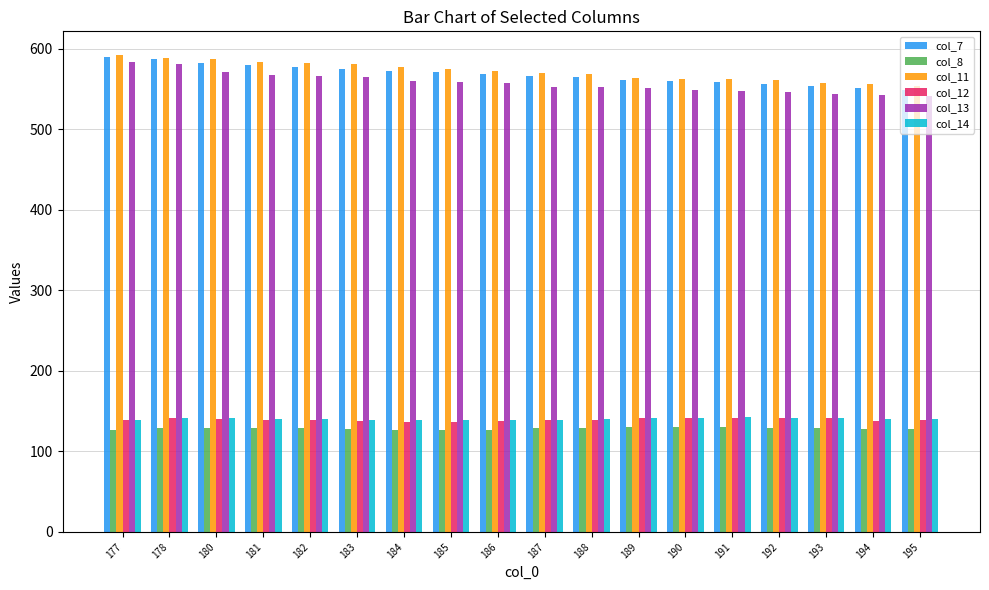

What is the sum of all col_11 values?

10295.8